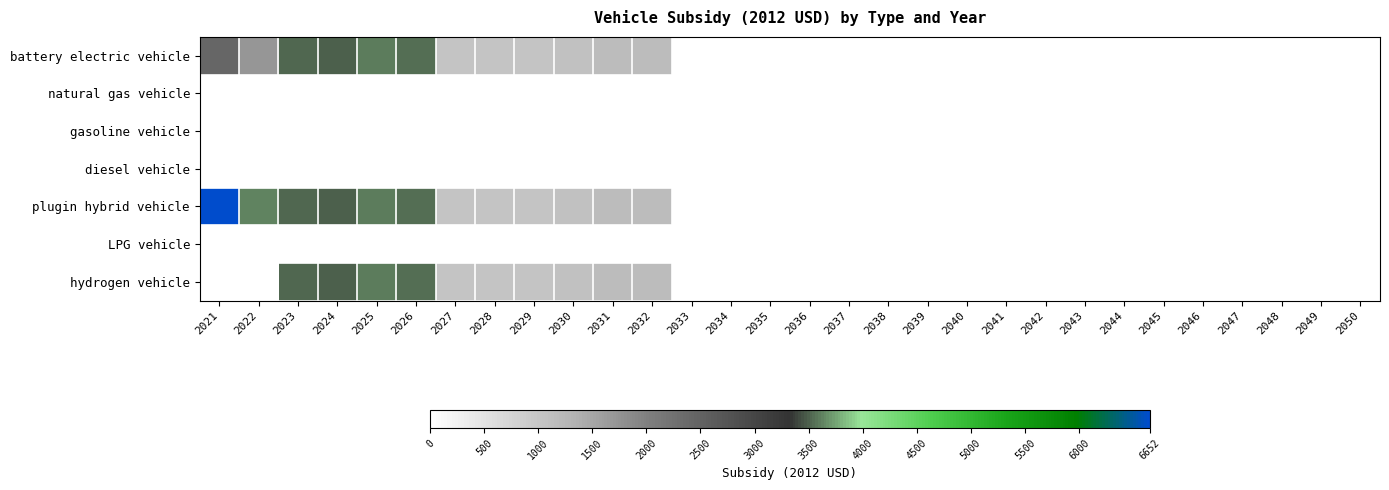

Which series has the largest range (max minus min)?

plugin hybrid vehicle